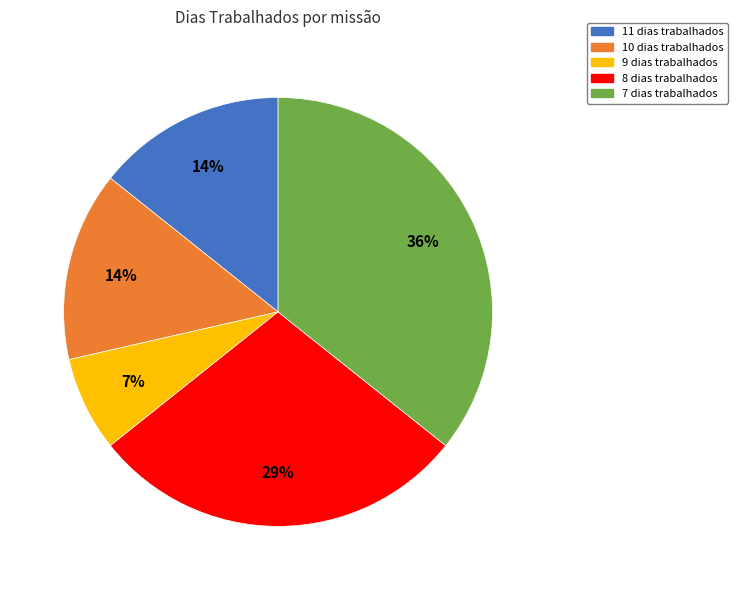

Is there a majority slice in this chart?

No